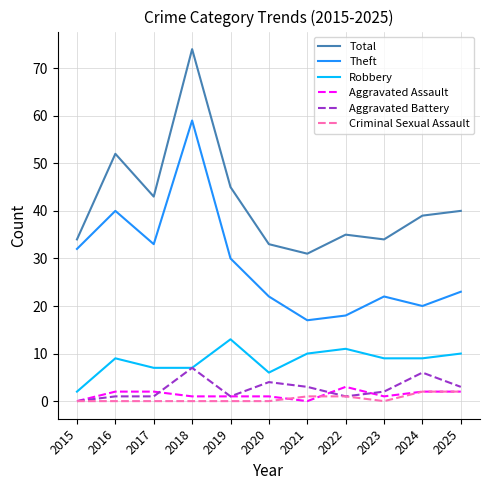

Where is the first local minimum for Total?

2017